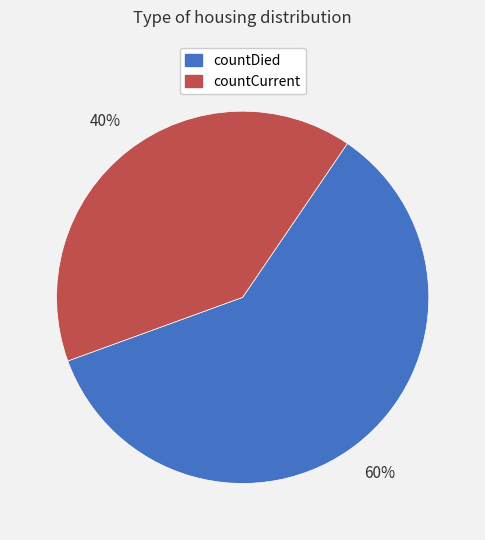

Combined, do countDied and countCurrent account for over 50%?

Yes